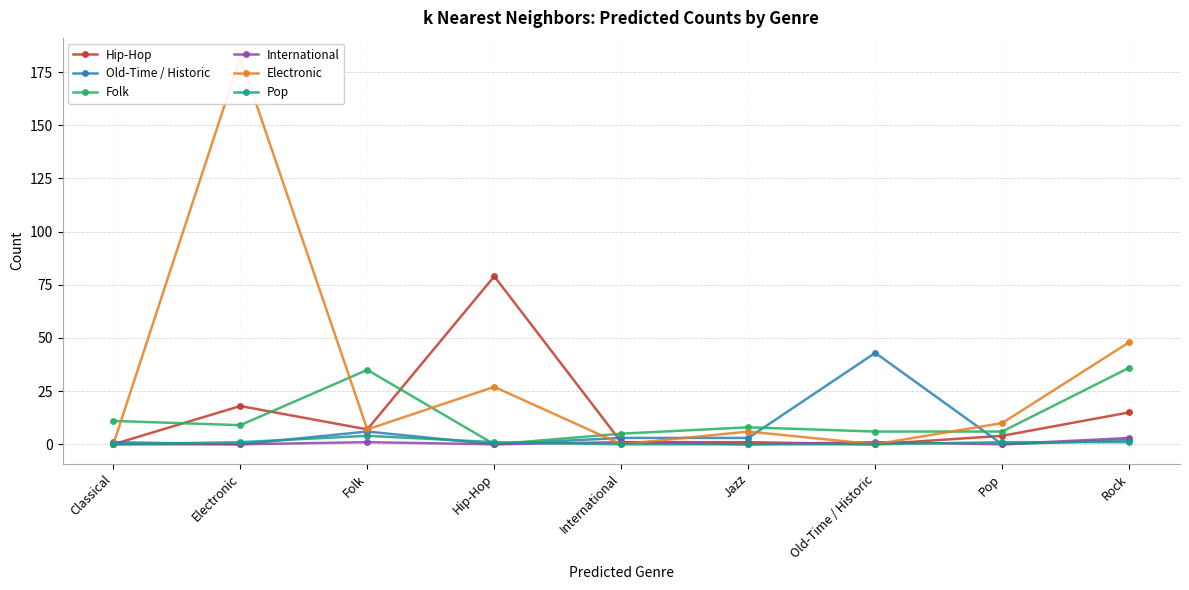

True or false: Electronic and Old-Time / Historic cross at least once.

True